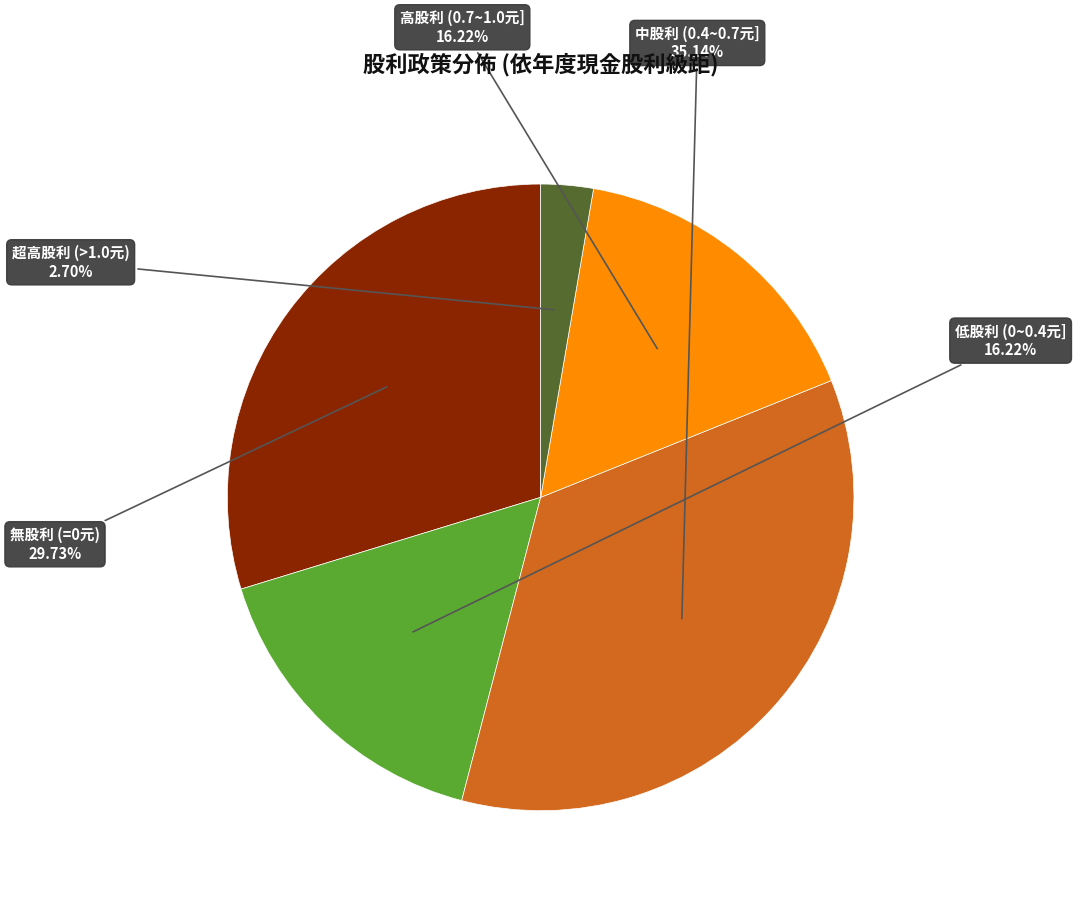

Do 中股利 (0.4~0.7元] and 高股利 (0.7~1.0元] together represent more than half of the pie?

Yes